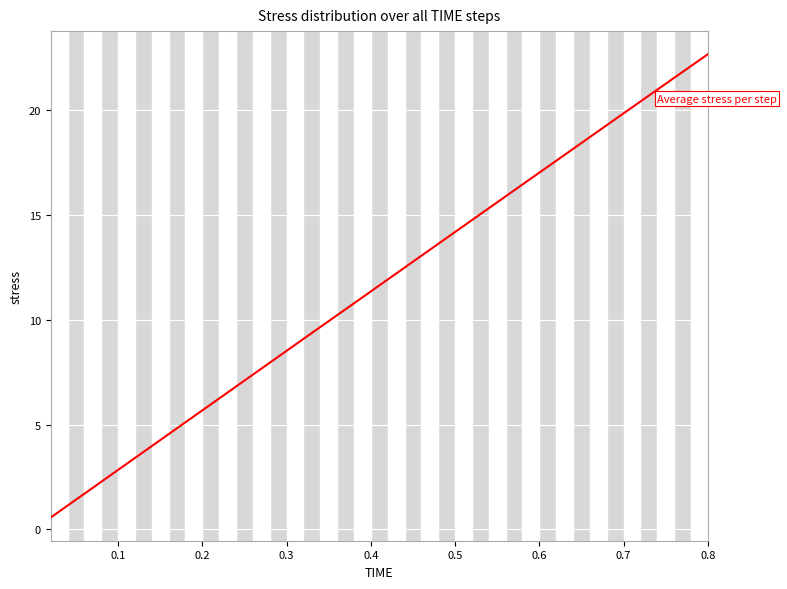

What is the maximum value shown in the chart?

22.7